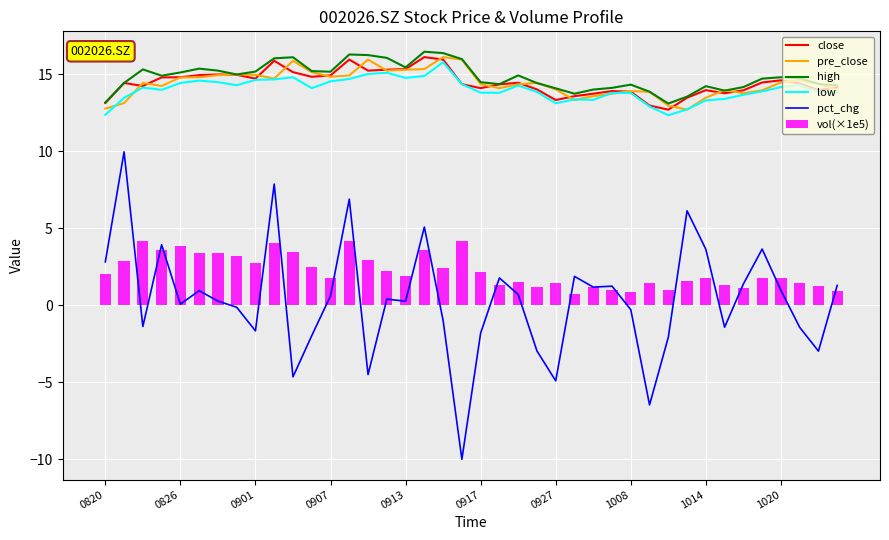

How many values in the vol(×1e5) series are below 1?

5